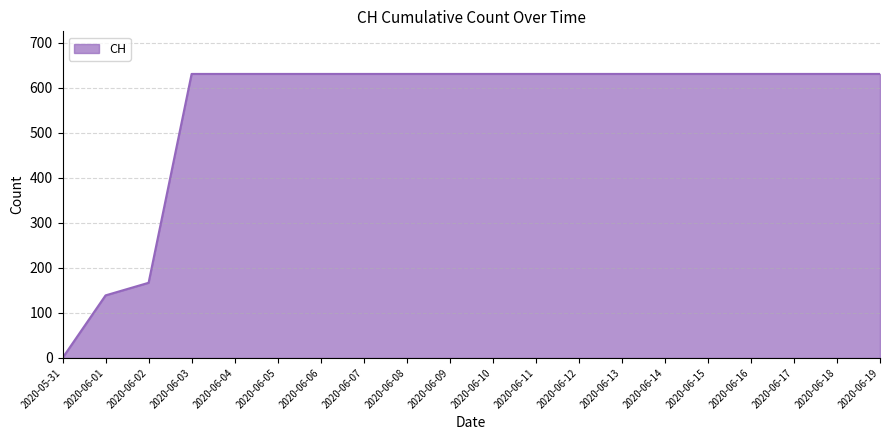

True or false: the data shows 631 at 2020-06-10.

True